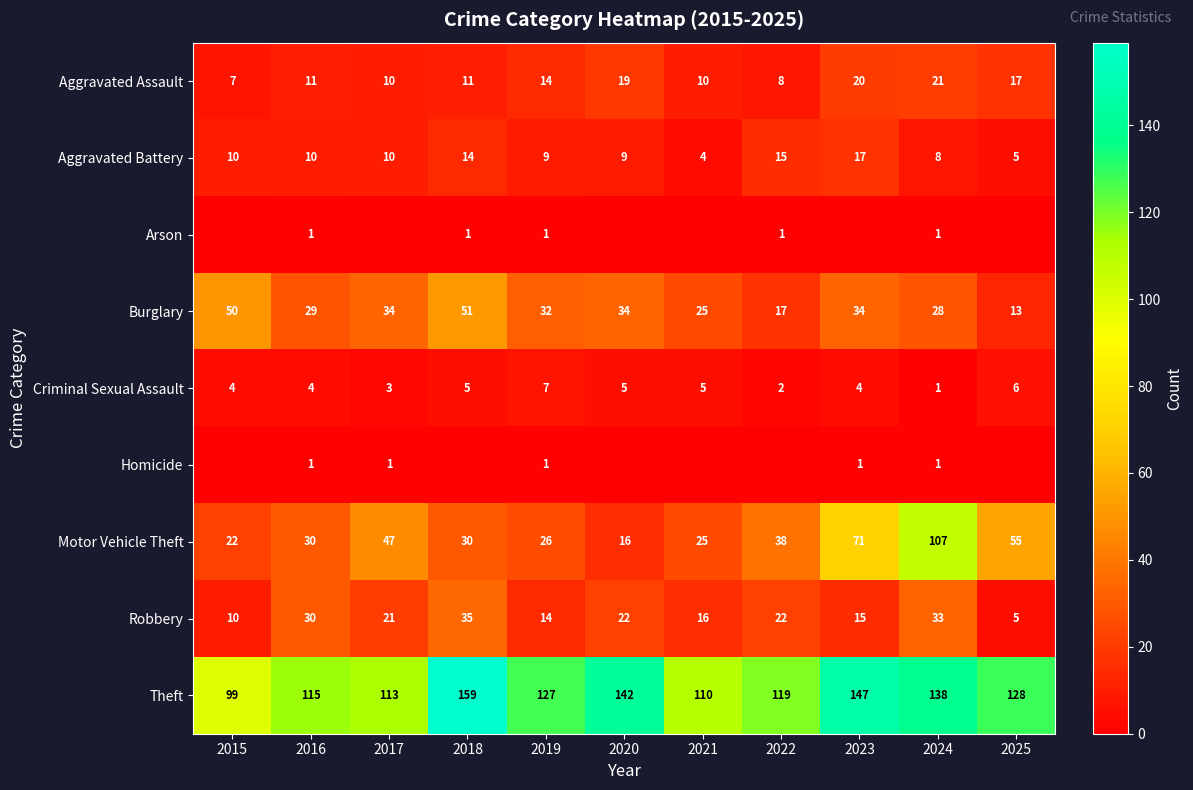

What is the average value of the Robbery series?

20